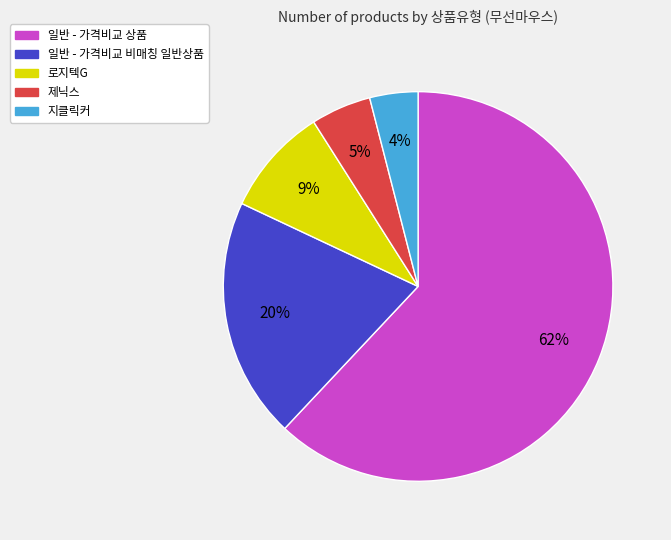

Rank the categories by value from lowest to highest.

지클릭커, 제닉스, 로지텍G, 일반 - 가격비교 비매칭 일반상품, 일반 - 가격비교 상품